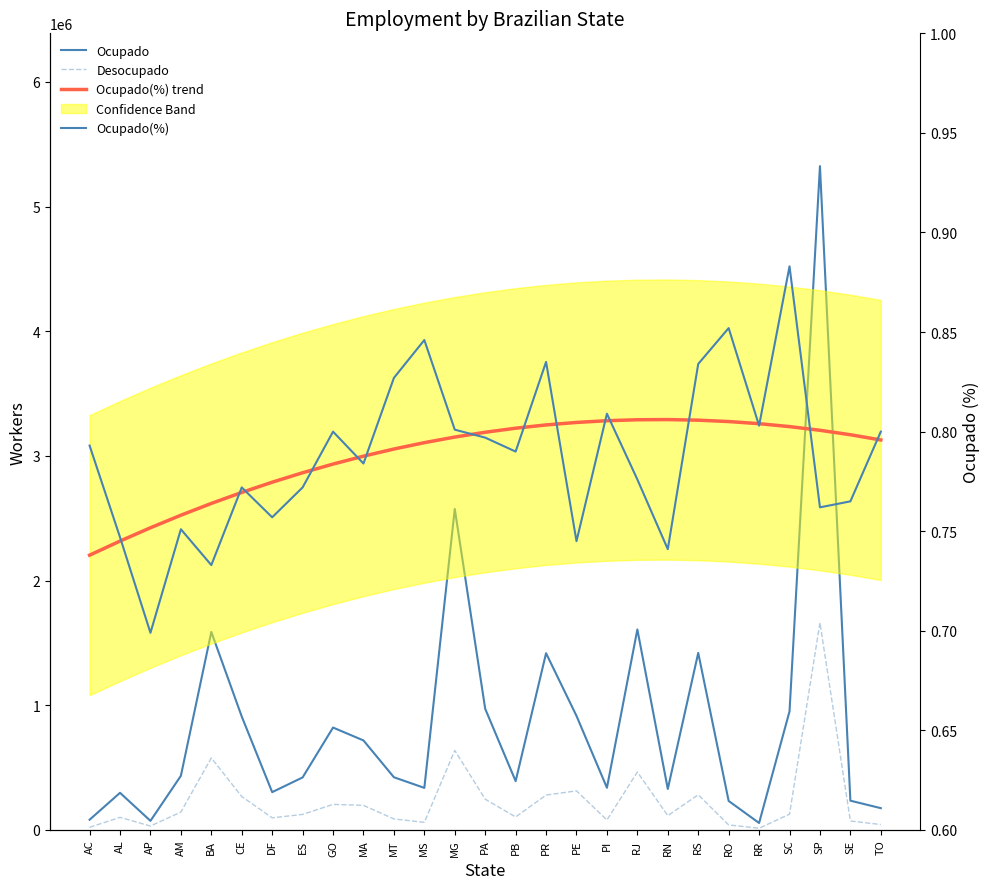

What is the difference between the highest and lowest values at SE?

234938.2